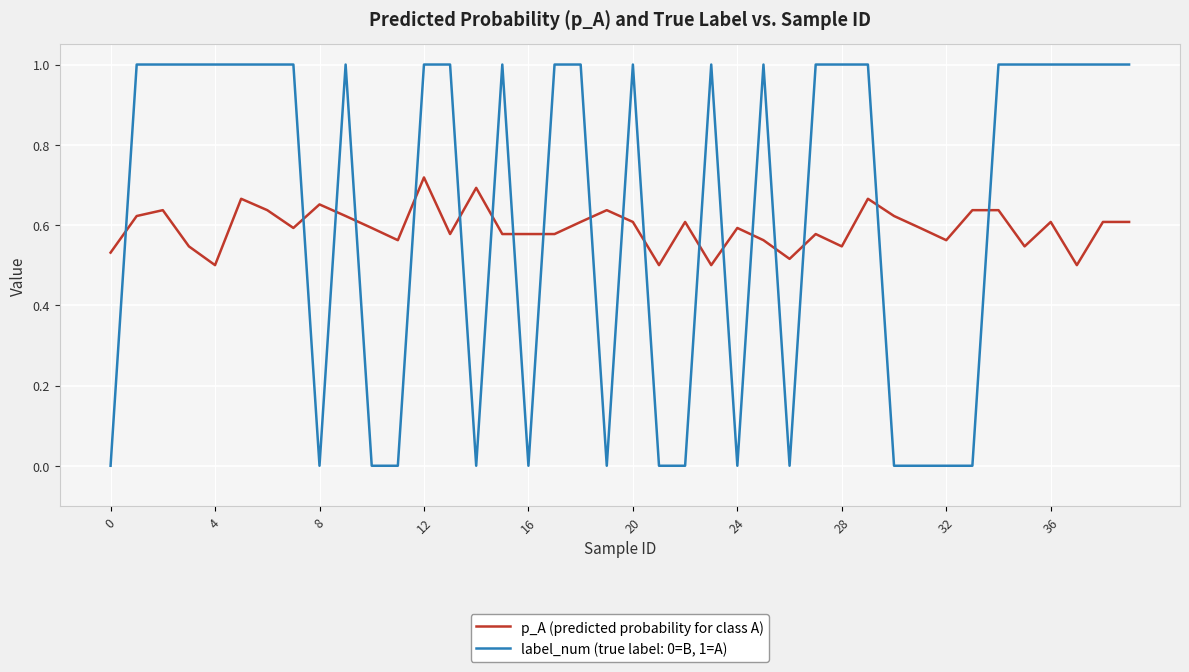

List the series in order of their peak value, lowest first.

p_A (predicted probability for class A), label_num (true label: 0=B, 1=A)